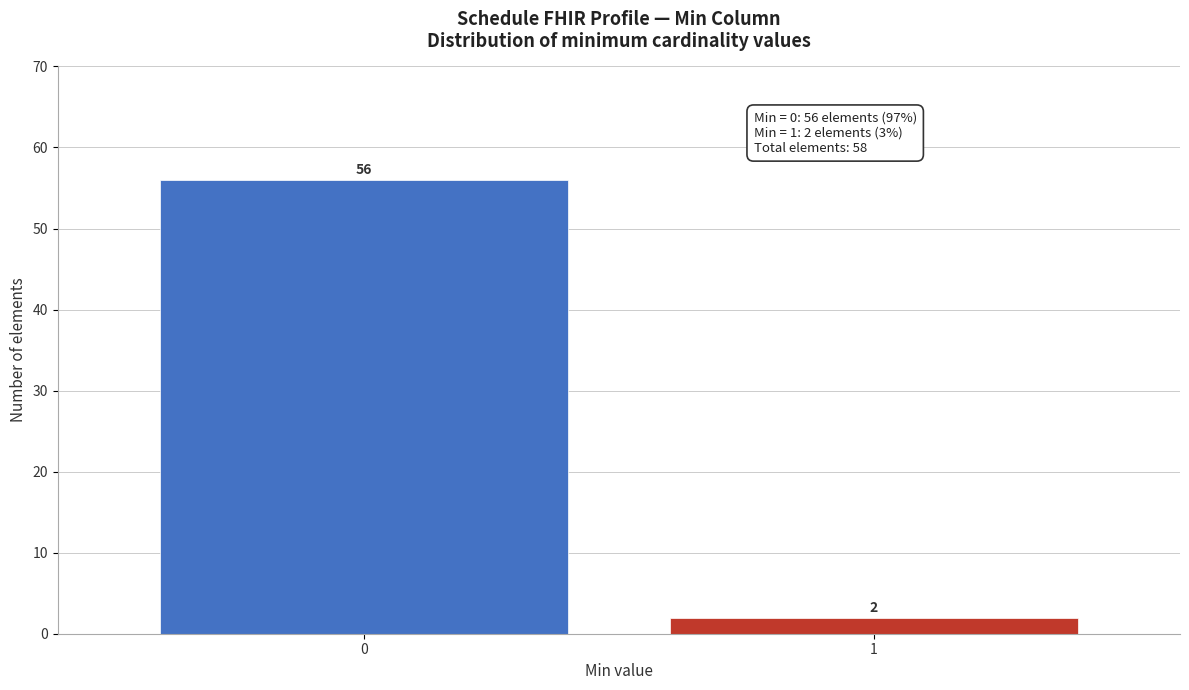

Reading left to right, what are all the values shown in this chart?

56	2